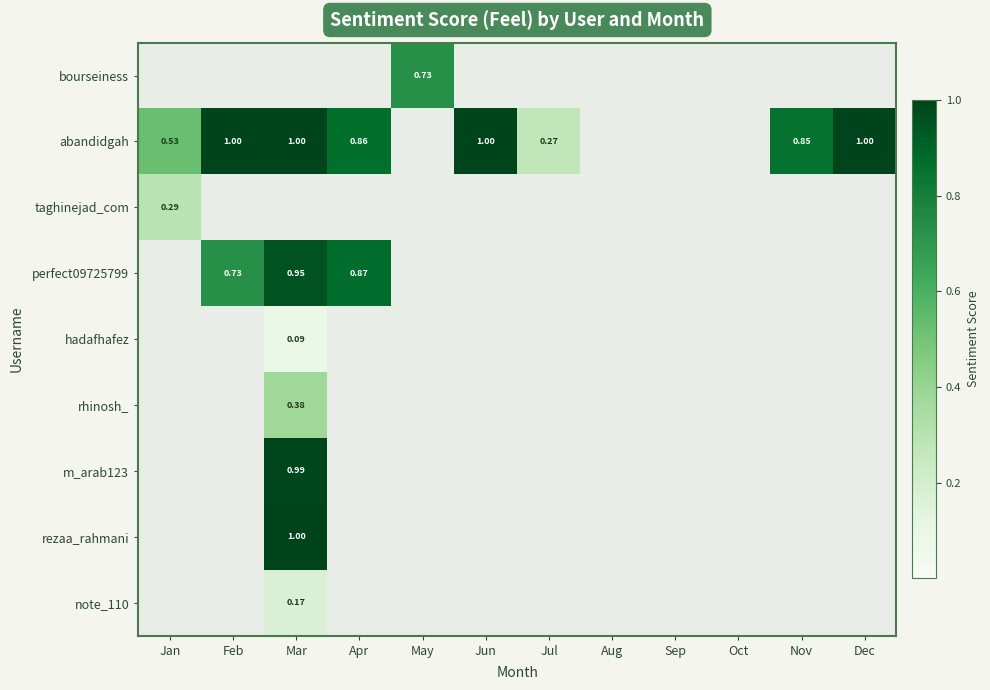

Rank the series by their maximum value, from highest to lowest.

abandidgah, rezaa_rahmani, m_arab123, perfect09725799, bourseiness, rhinosh_, taghinejad_com, note_110, hadafhafez